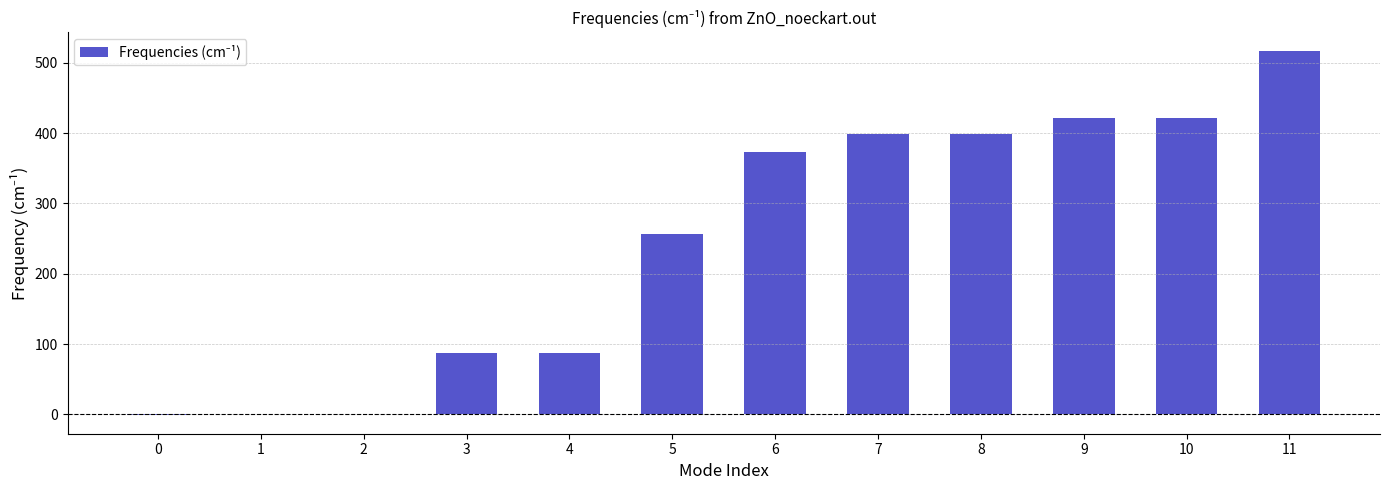

What is the sum of all values?

2959.0